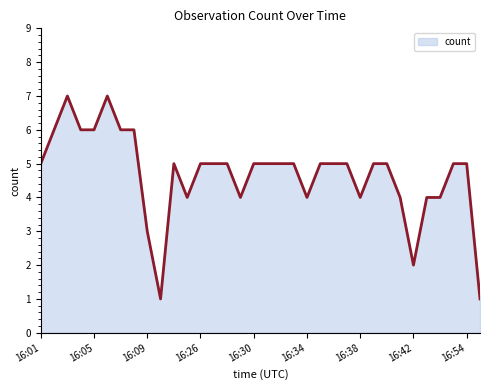

What is the difference between the second highest and second lowest values?

6